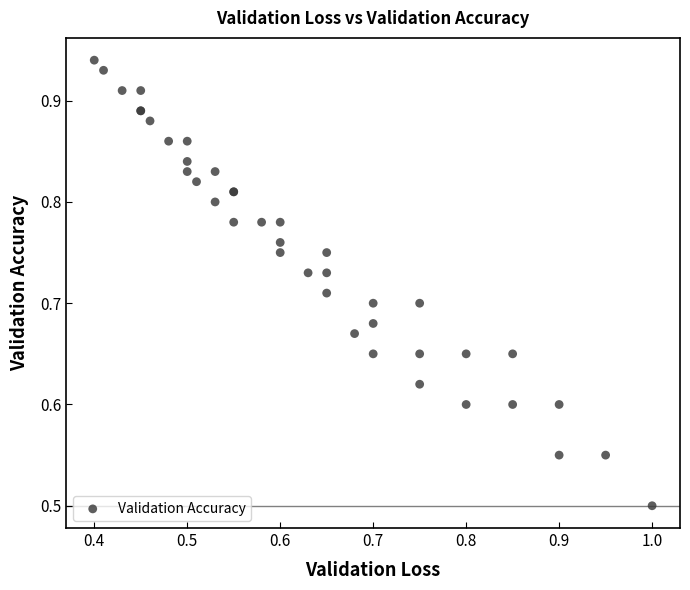

What Y value in the scatter plot is closest to 0?

0.5